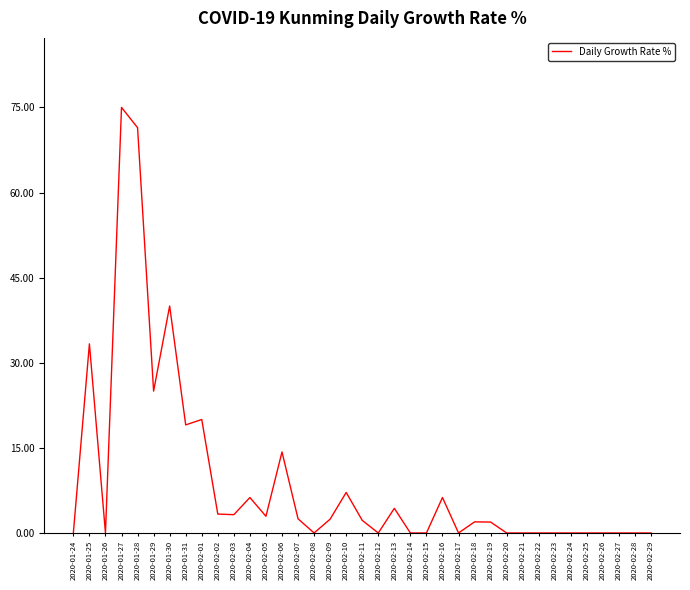

Which has a higher value, 2020-01-29 or 2020-02-06?

2020-01-29